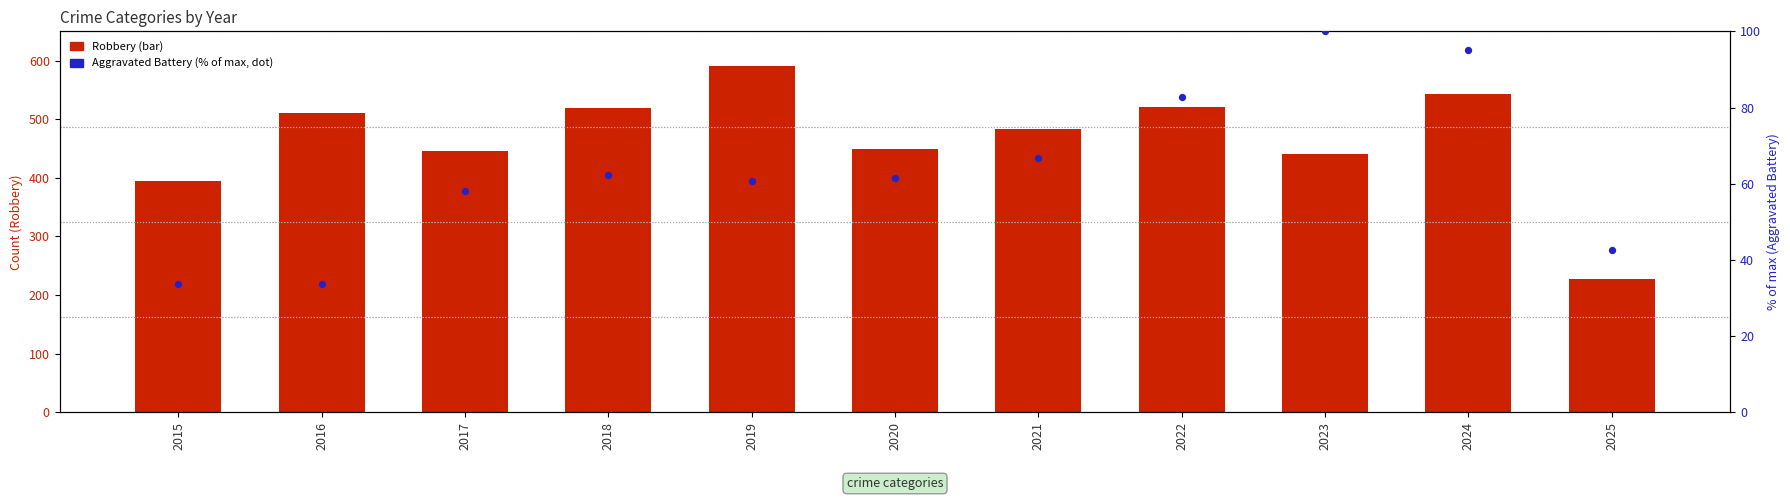

What is the total value across all series at 2016?

543.6